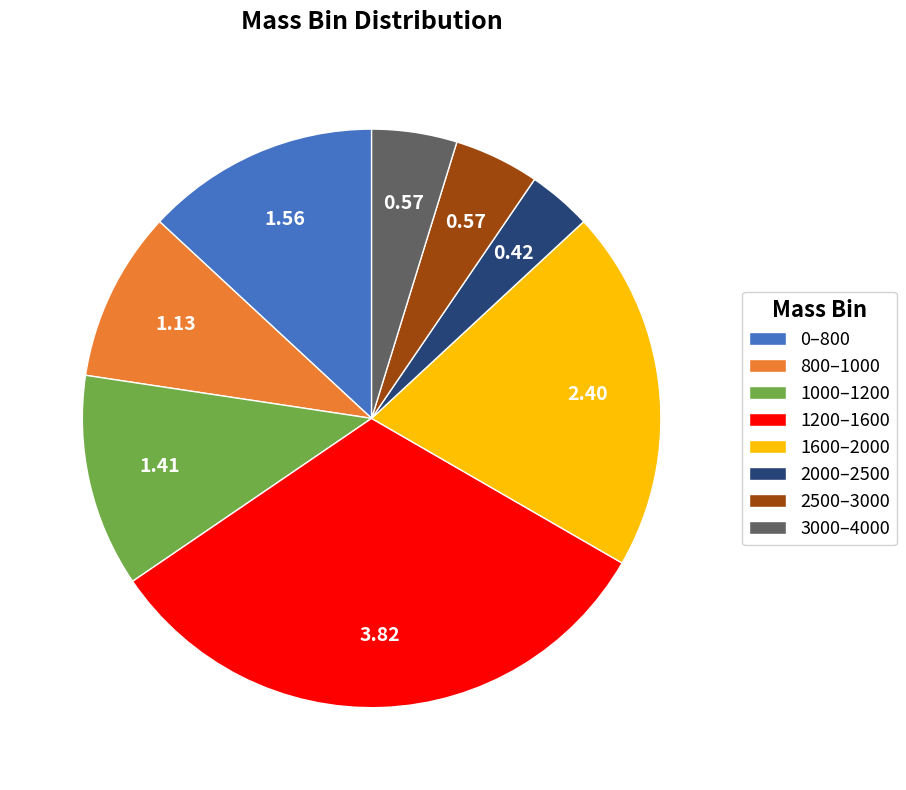

How many slices are in this pie chart?

8